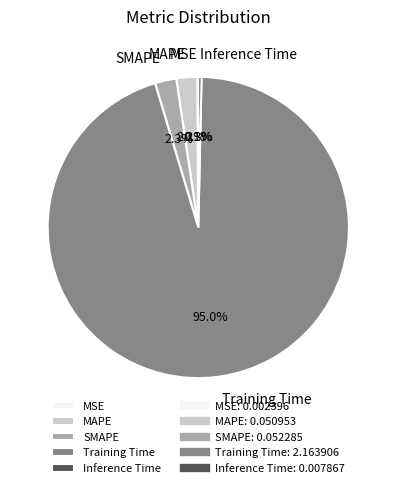

Which has a higher value, Training Time or Inference Time?

Training Time